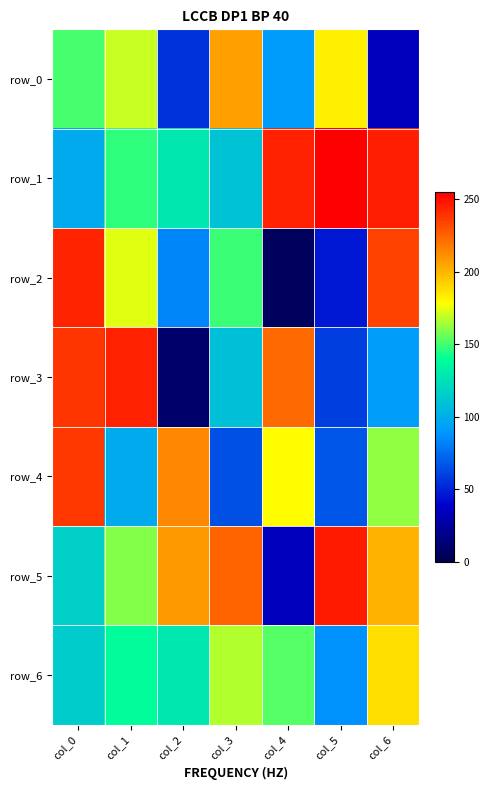

List the labels in order of row_5 value, largest first.

col_5, col_3, col_2, col_6, col_1, col_0, col_4